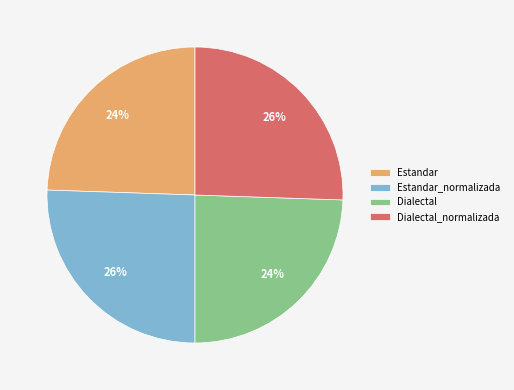

Is there a majority slice in this chart?

No